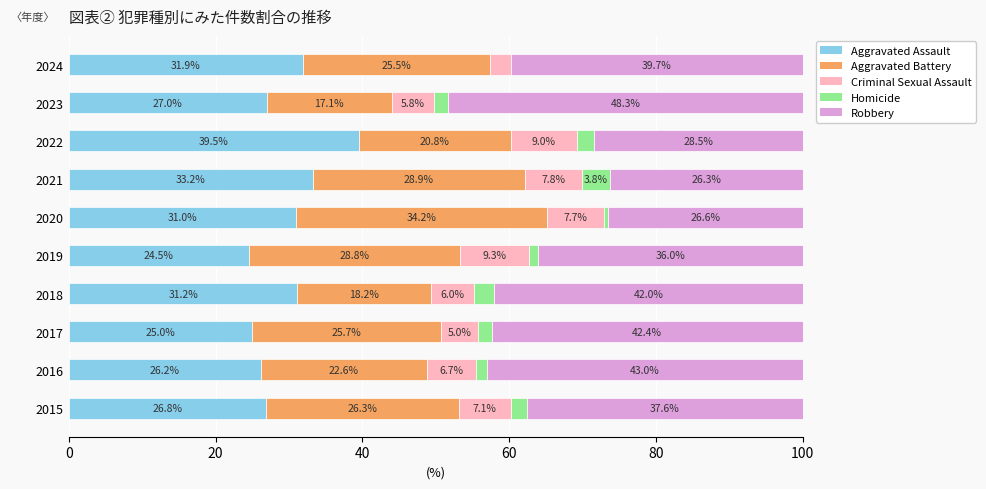

What is the maximum value for Aggravated Assault?

39.5